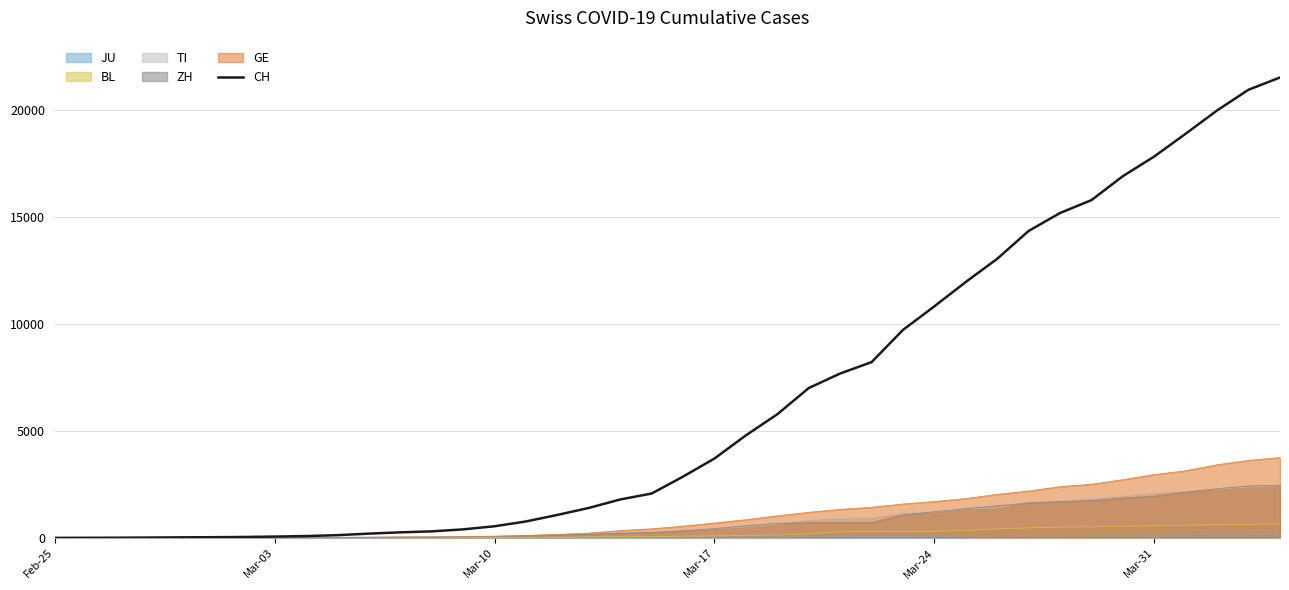

How many values are above zero?

39